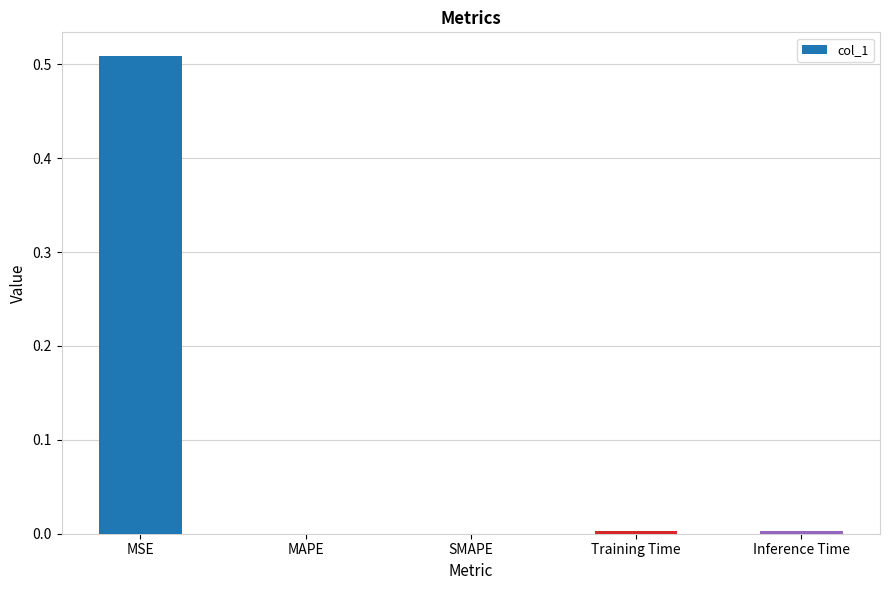

The value at Training Time is 0.0. True or false?

True